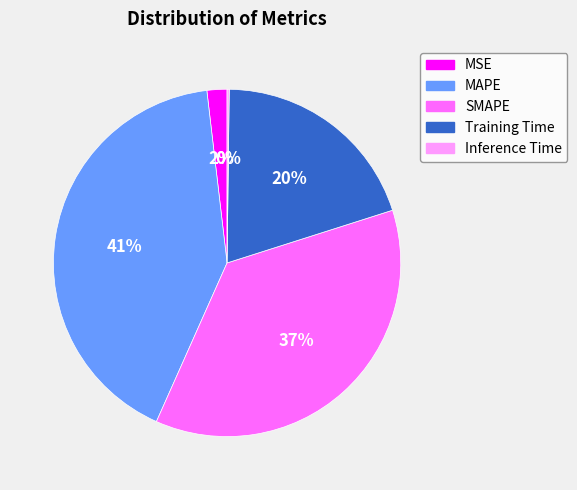

Which has a higher value, SMAPE or MSE?

SMAPE